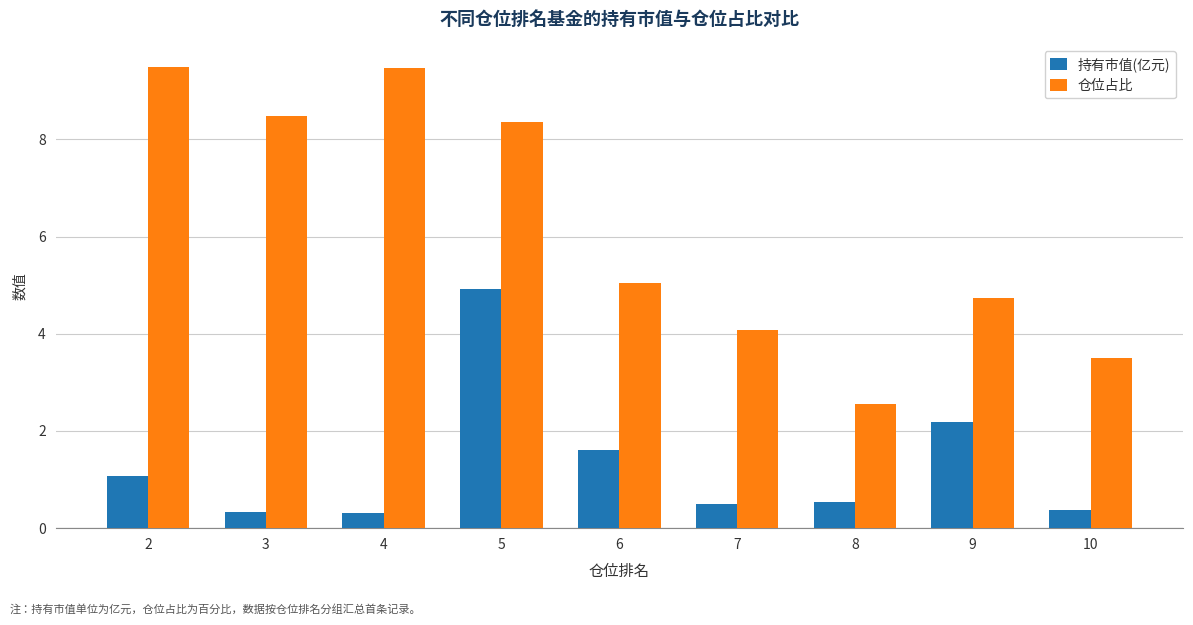

At which category is the sum across all series the highest?

5